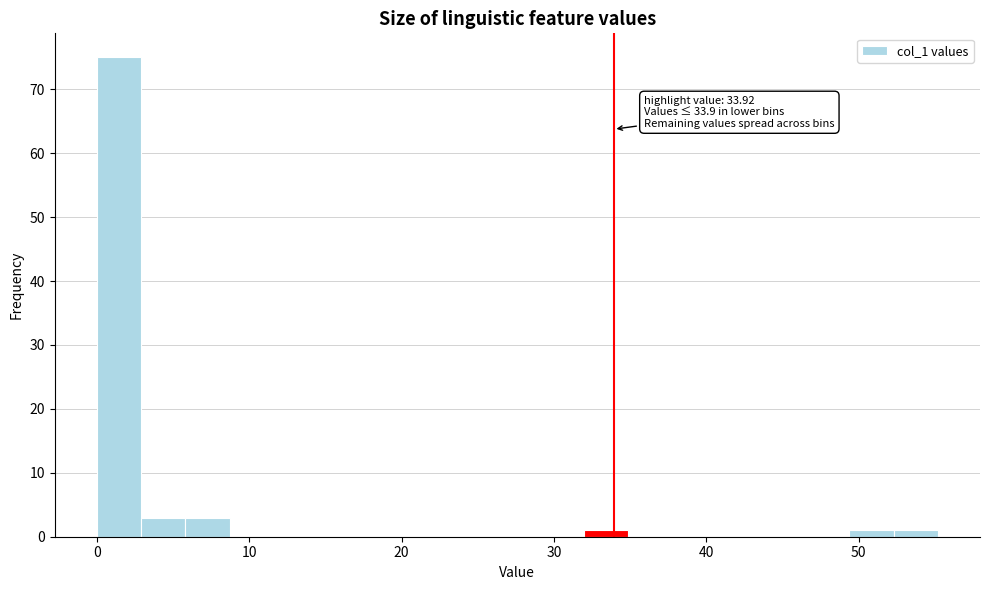

Around what value on the x-axis is the tallest bar? Give the approximate position of its centre, as read against the axis.

1